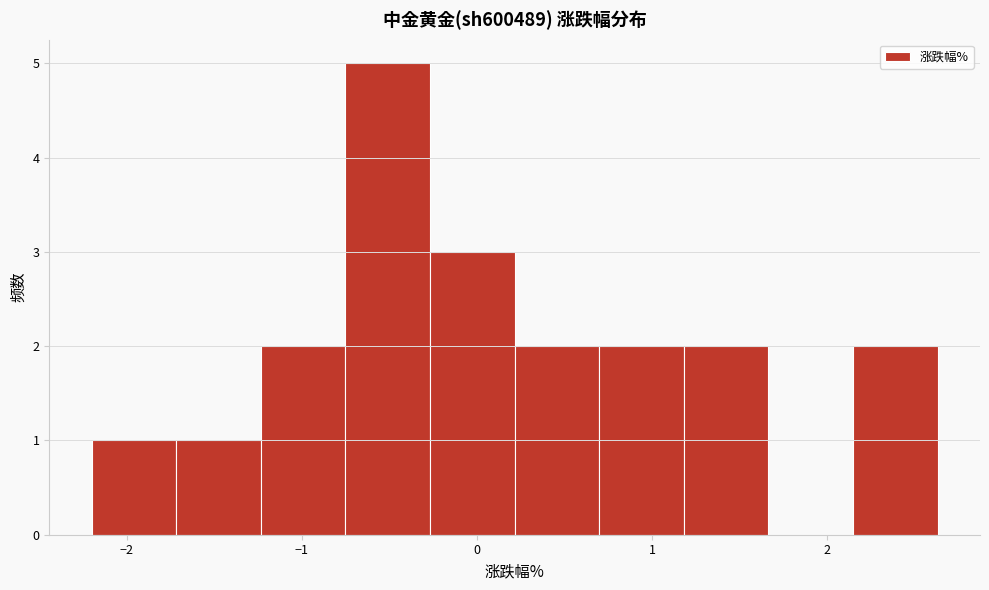

Reading left to right, transcribe this chart: for each bar, give the range it covers on the x-axis and its height. Neither the bar edges nor the heights are printed on the chart, so give them approximately, as read against the axes.

-2.2 to -1.7: 1
-1.7 to -1.2: 1
-1.2 to -0.8: 2
-0.8 to -0.3: 5
-0.3 to 0.2: 3
0.2 to 0.7: 2
0.7 to 1.2: 2
1.2 to 1.7: 2
1.7 to 2.1: 0
2.1 to 2.6: 2